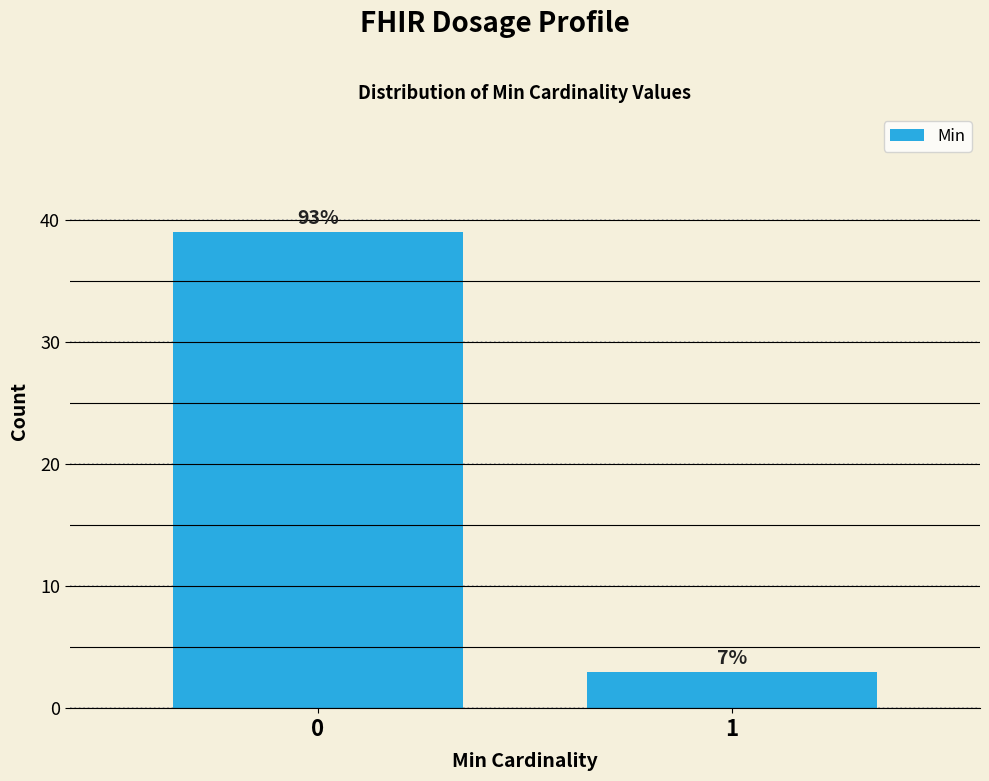

Does the chart contain any negative values?

No